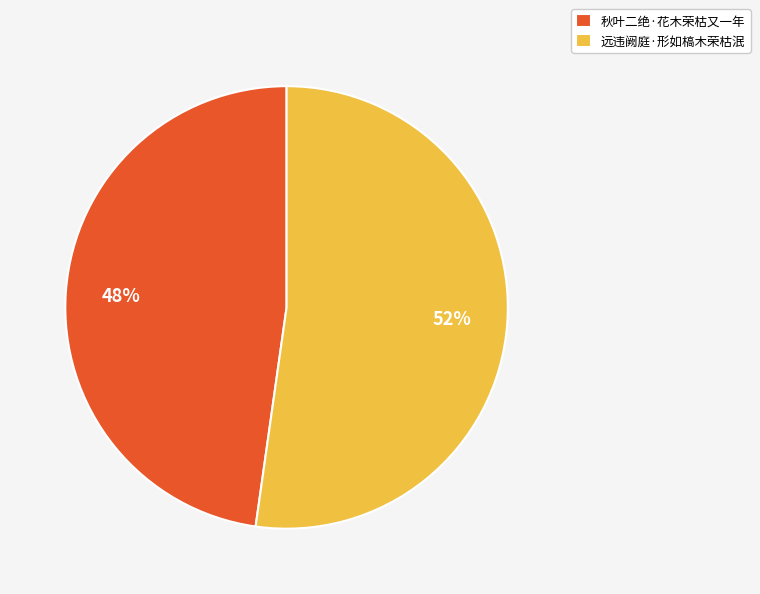

What percentage is the 远违阙庭·形如槁木荣枯泯 slice, to the nearest percent?

52%